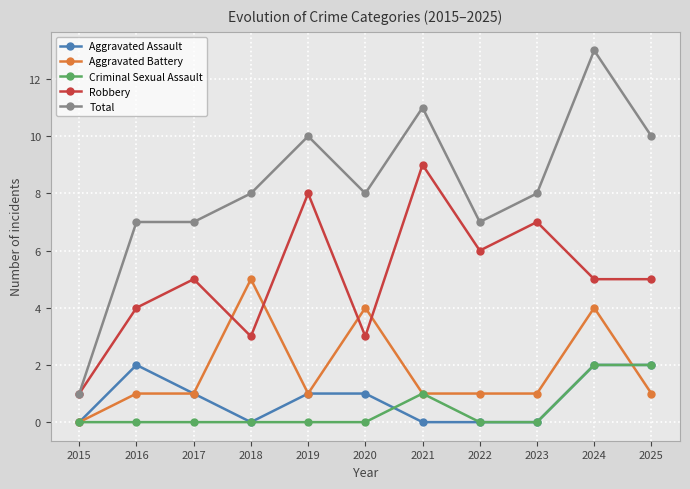

What is the sum of the Robbery values at 2016 and 2015?

5